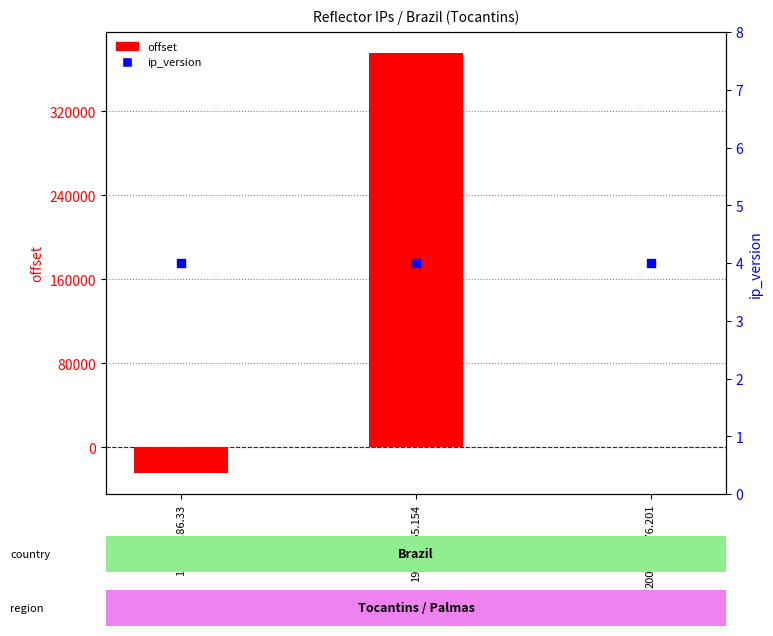

At which category is the sum across all series the highest?

191.31.165.154